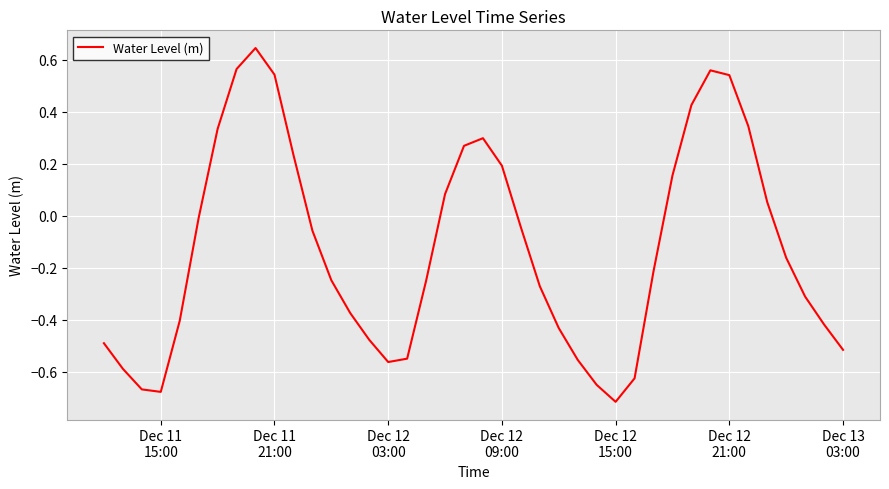

What is the difference between the maximum and minimum values?

1.4